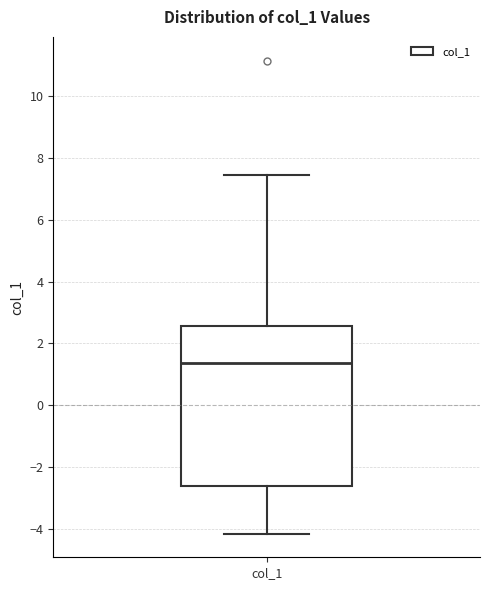

Where does the upper whisker of the box for col_1 end on the y-axis? The values are not printed on the chart, so give them approximately, as read against the axis.

7.4